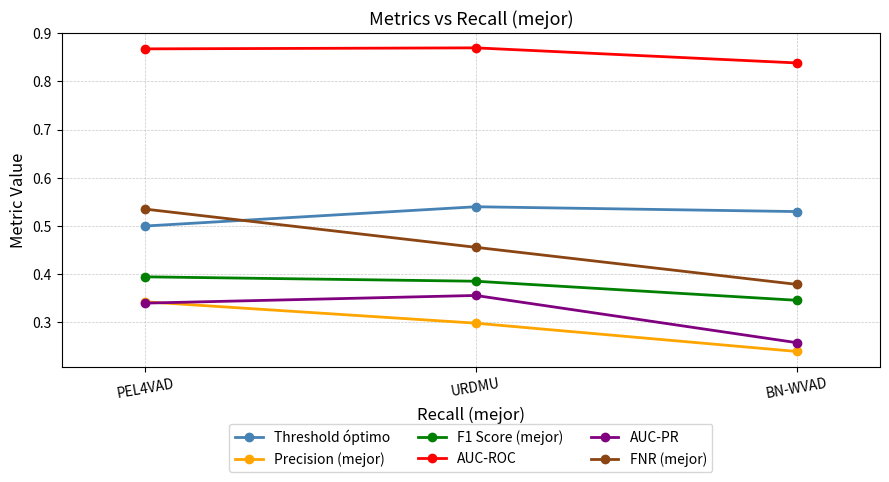

What is the label of the 2nd point from the left?

URDMU